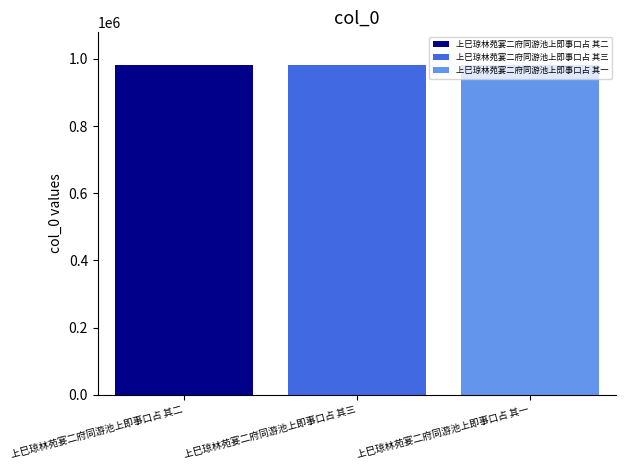

Rank the categories by 上巳琼林苑宴二府同游池上即事口占 其一 value from highest to lowest.

上巳琼林苑宴二府同游池上即事口占 其三